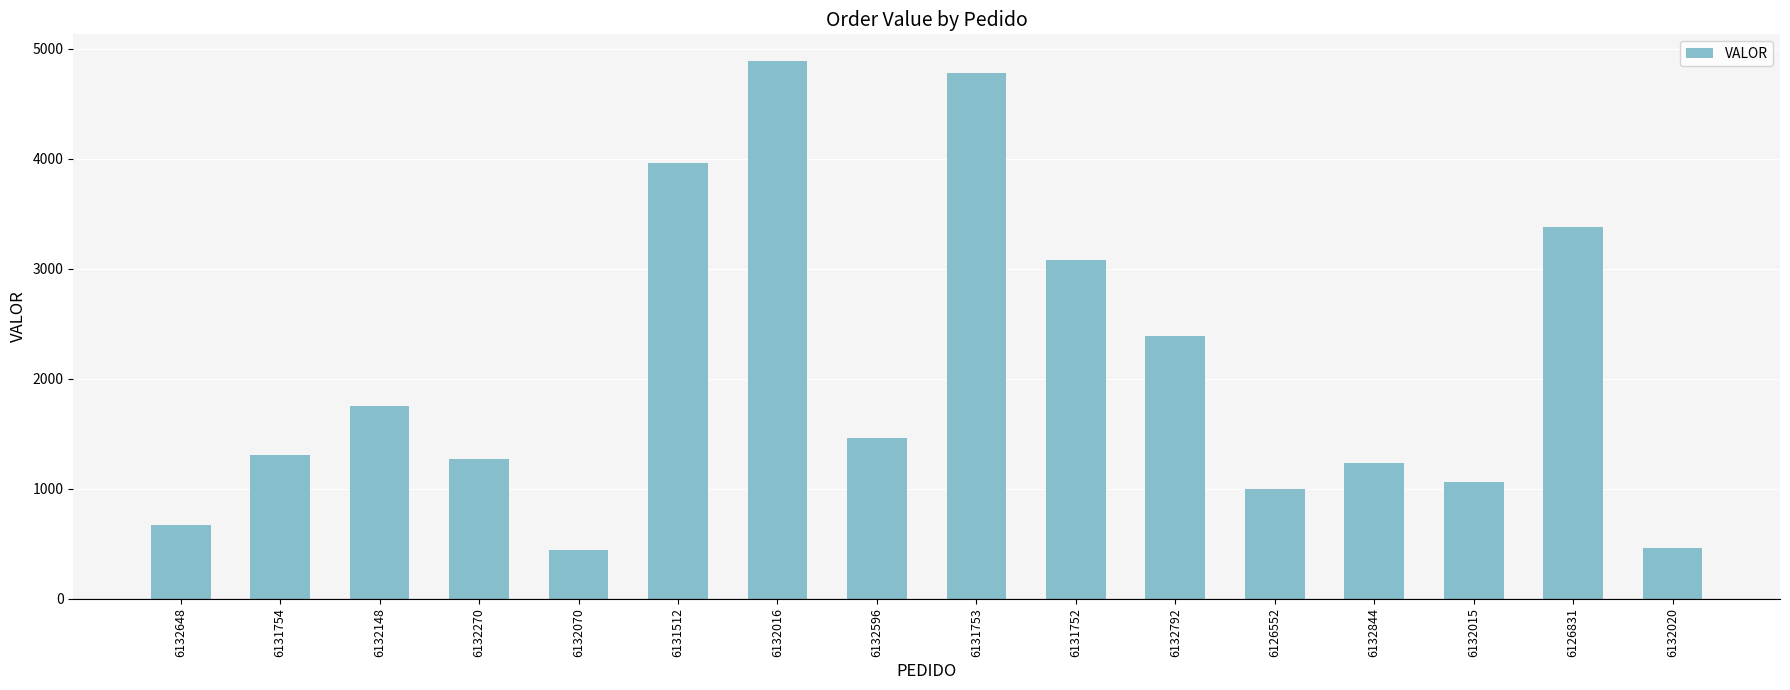

Which has a higher value, 6132792 or 6132016?

6132016